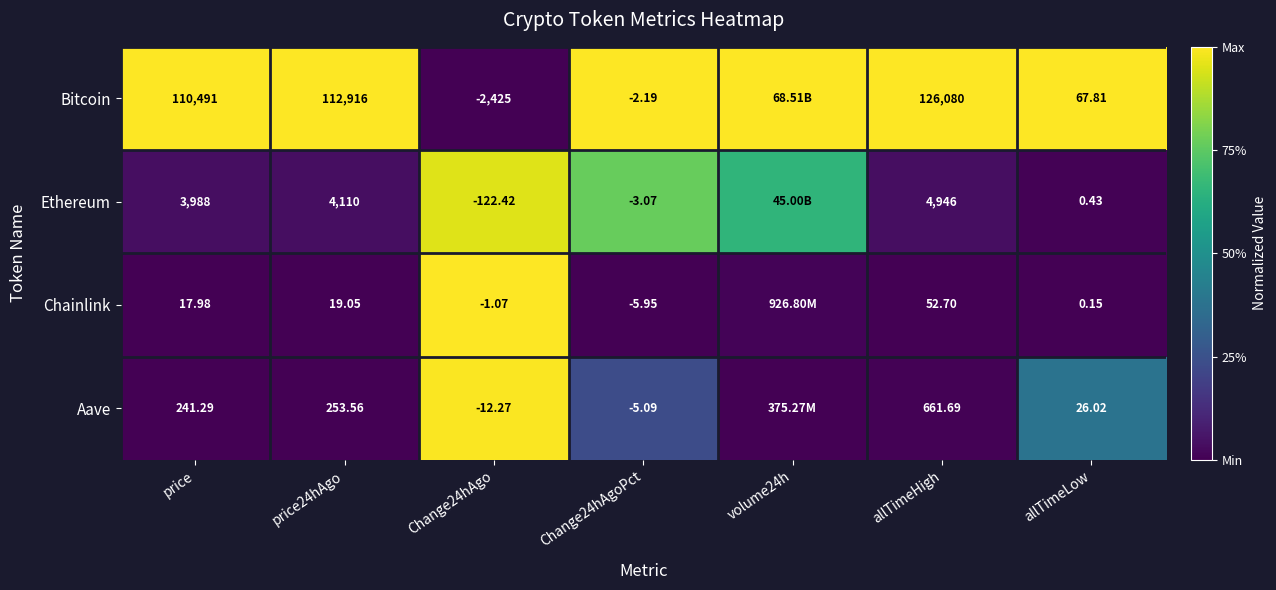

Which series changed the most between allTimeHigh and allTimeLow?

Bitcoin